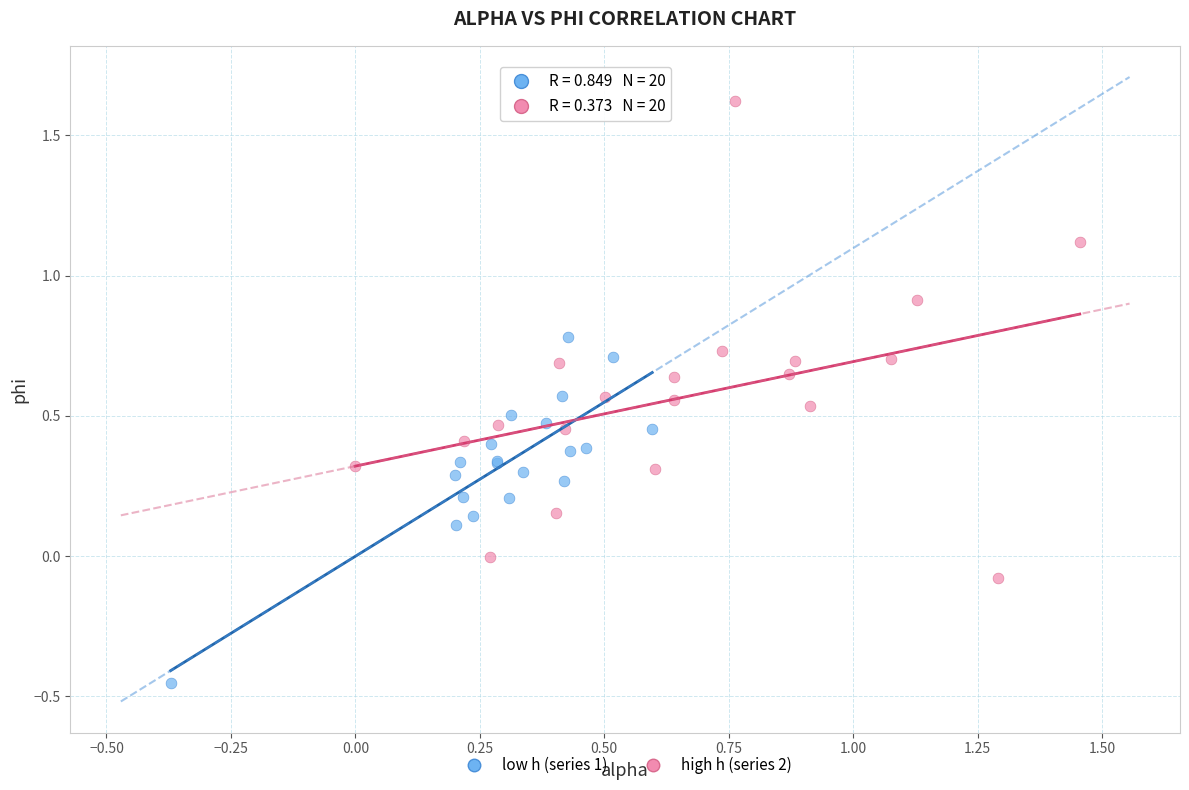

Which series contains the highest Y value?

high h (series 2)